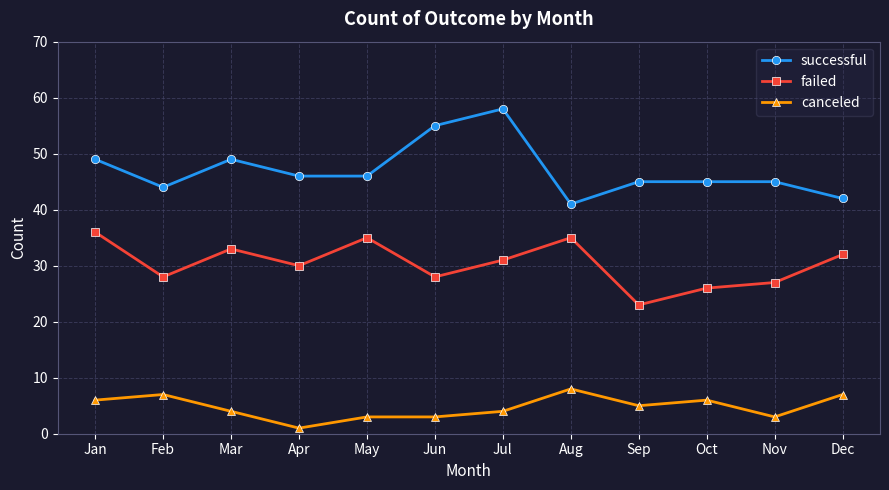

How many categories are shown in the chart?

12